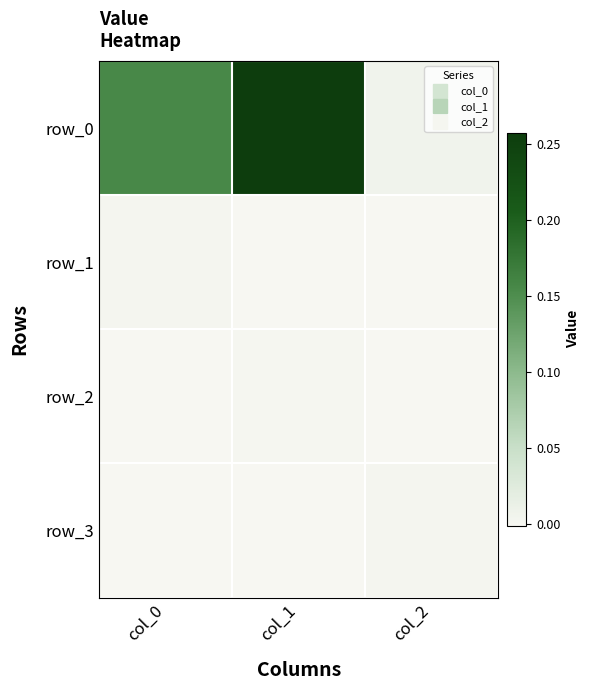

True or false: row_1 has a value of 0.0 at col_0.

False